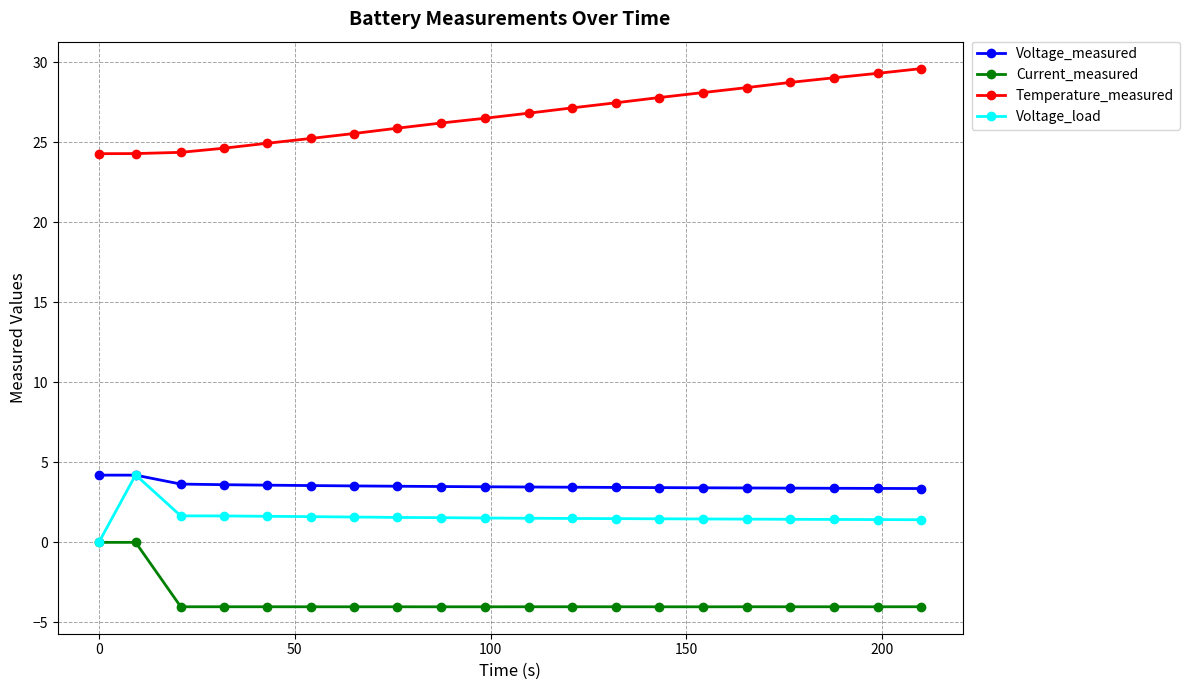

True or false: Voltage_load has more than 0 interior local peaks.

True